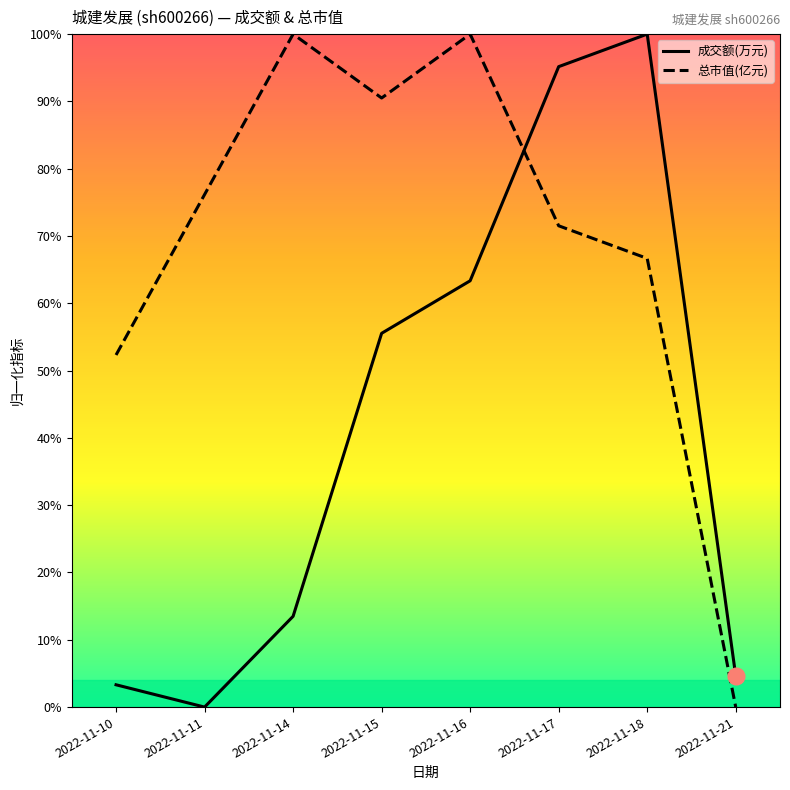

At which label does 成交额(万元) first exceed 55?

2022-11-15